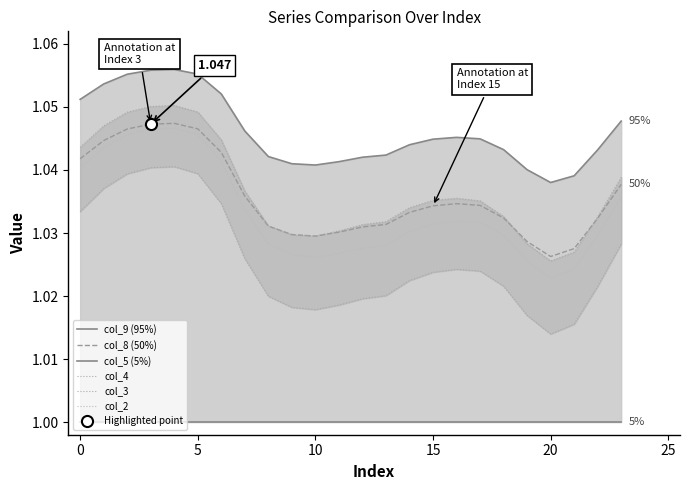

What is the maximum value for col_5 (5%)?

1.0